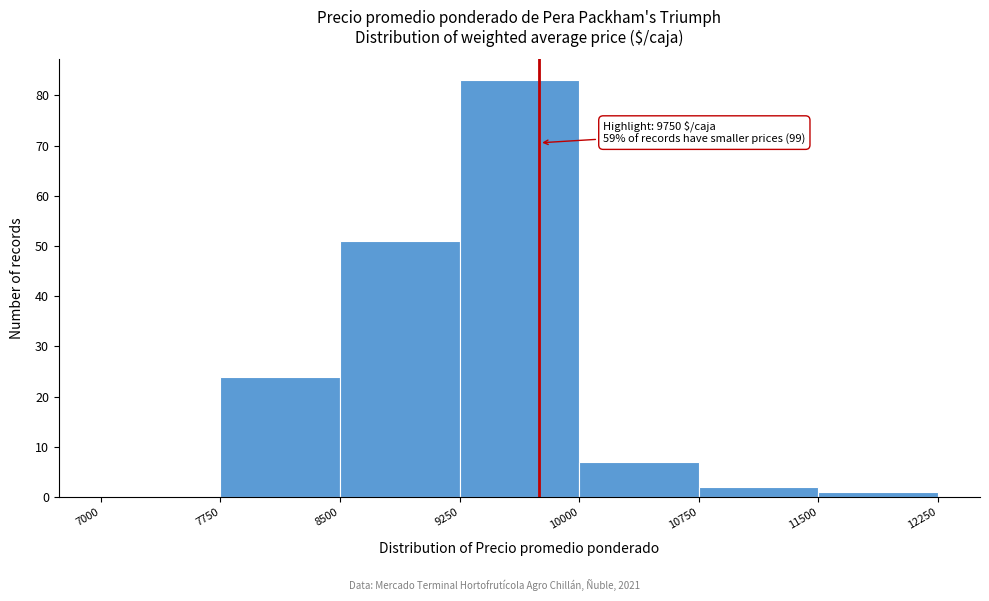

Which range on the x-axis has the tallest bar?

9250 to 10000